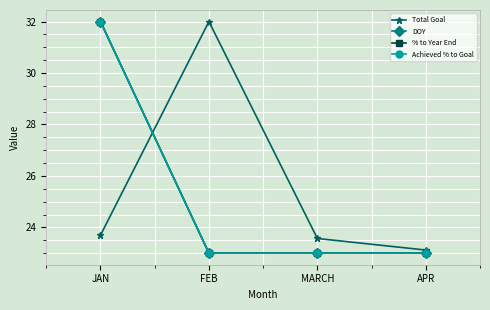

Is the value of DOY at JAN greater than the value of Achieved % to Goal at APR?

Yes